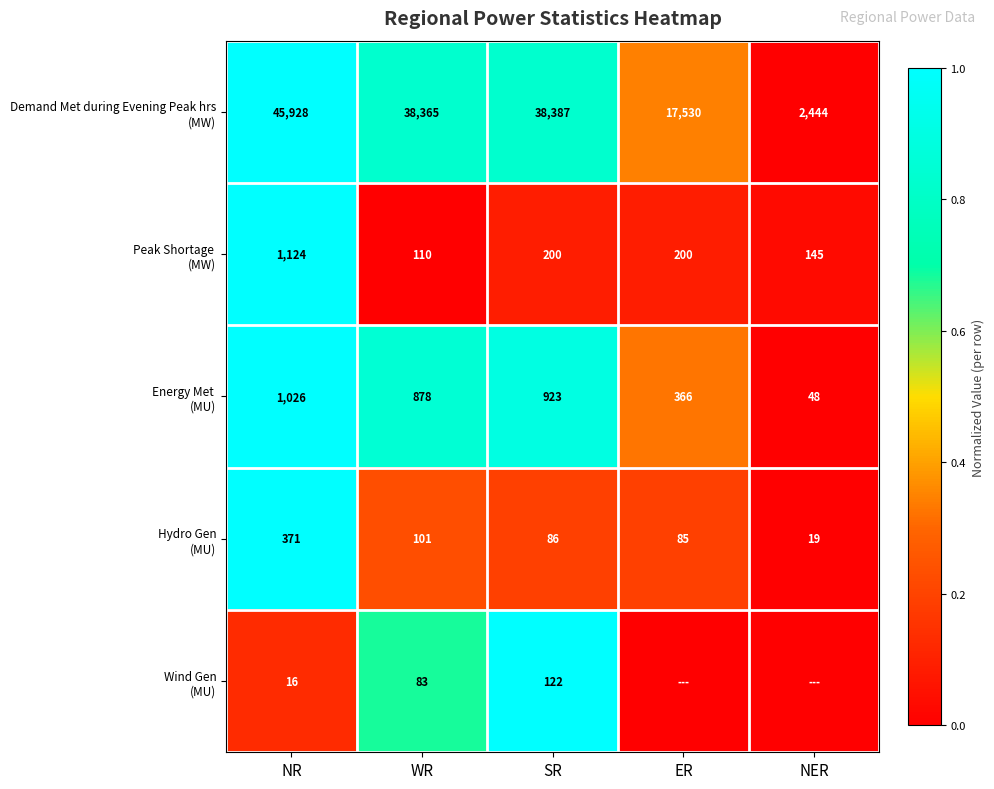

What is the spread (max minus min) of values at NR?

45912